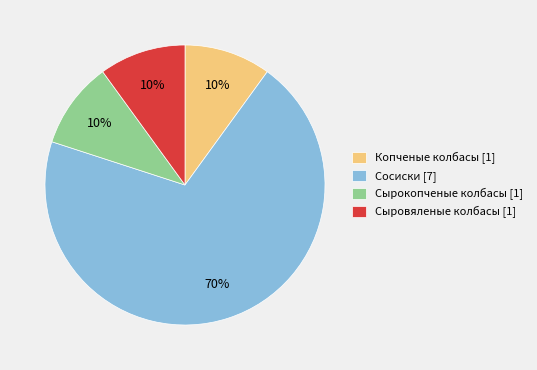

How many slices are in this pie chart?

4